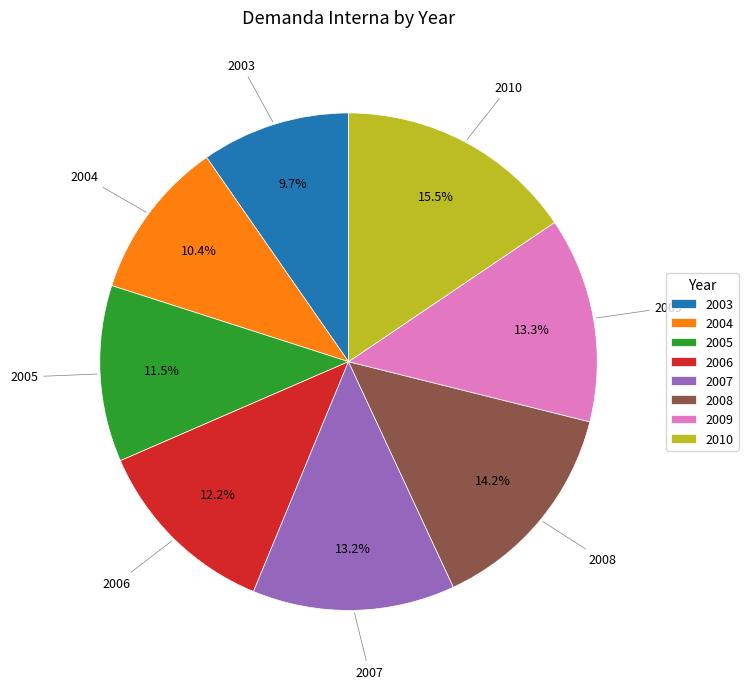

What percentage is the 2006 slice, to the nearest percent?

12%